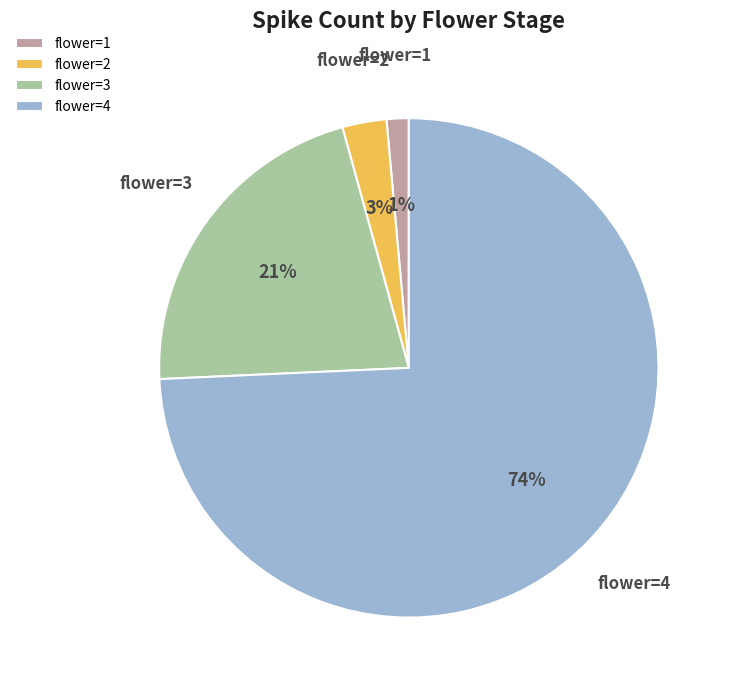

Does flower=4 represent more than half of the total?

Yes